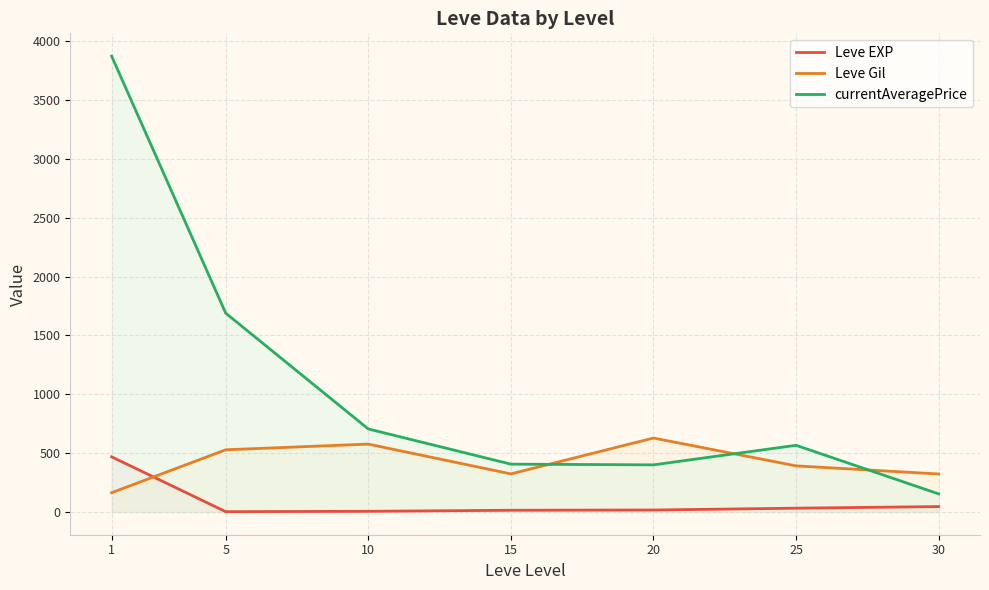

Is this an area chart (filled region under the line)?

No